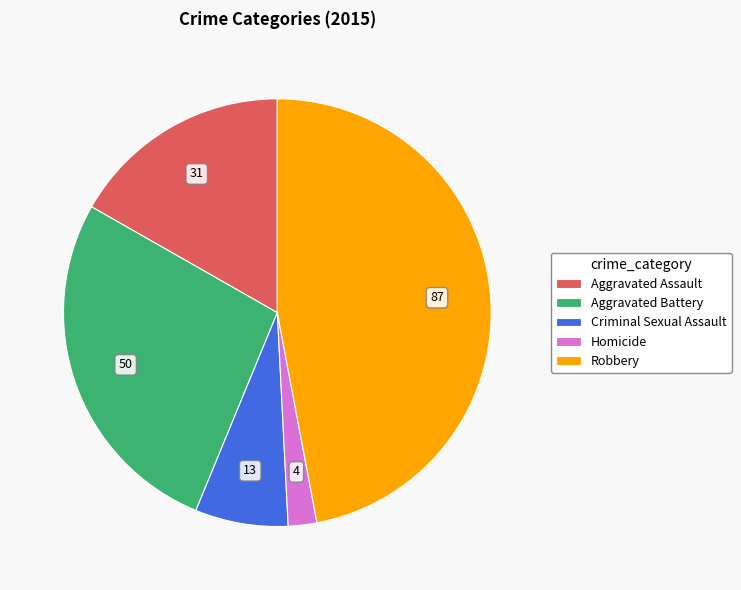

Between Homicide and Aggravated Assault, which is larger?

Aggravated Assault